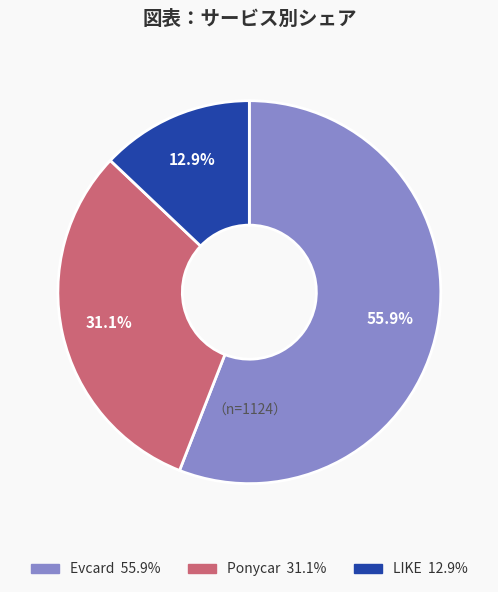

Approximately how many times larger is the value at LIKE compared to Evcard?

0.2